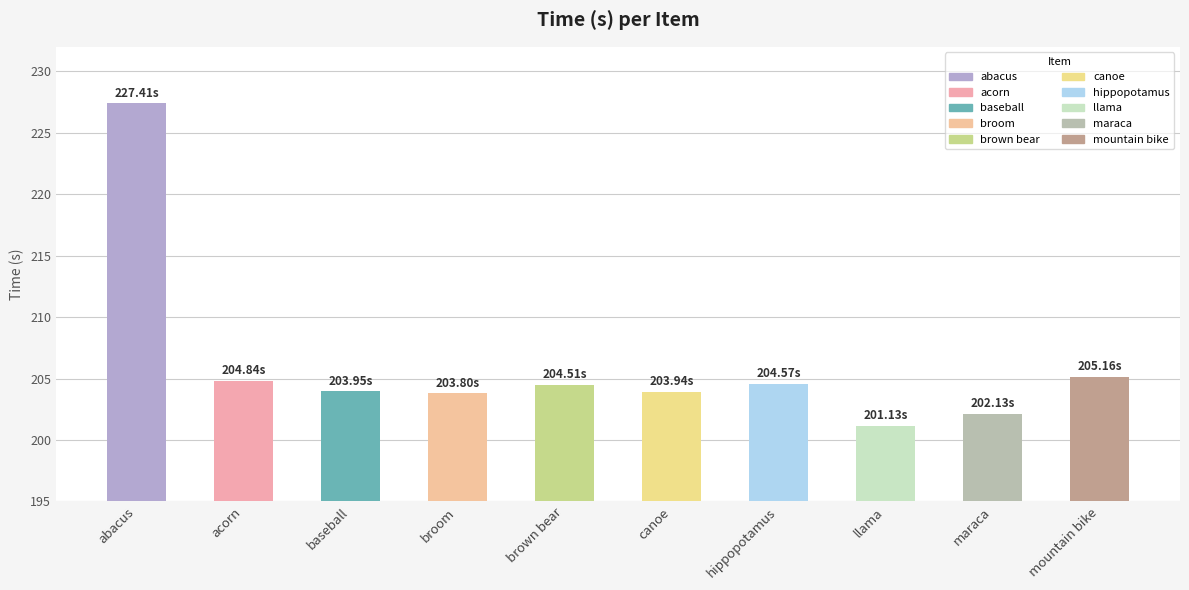

What position from the left is baseball?

3